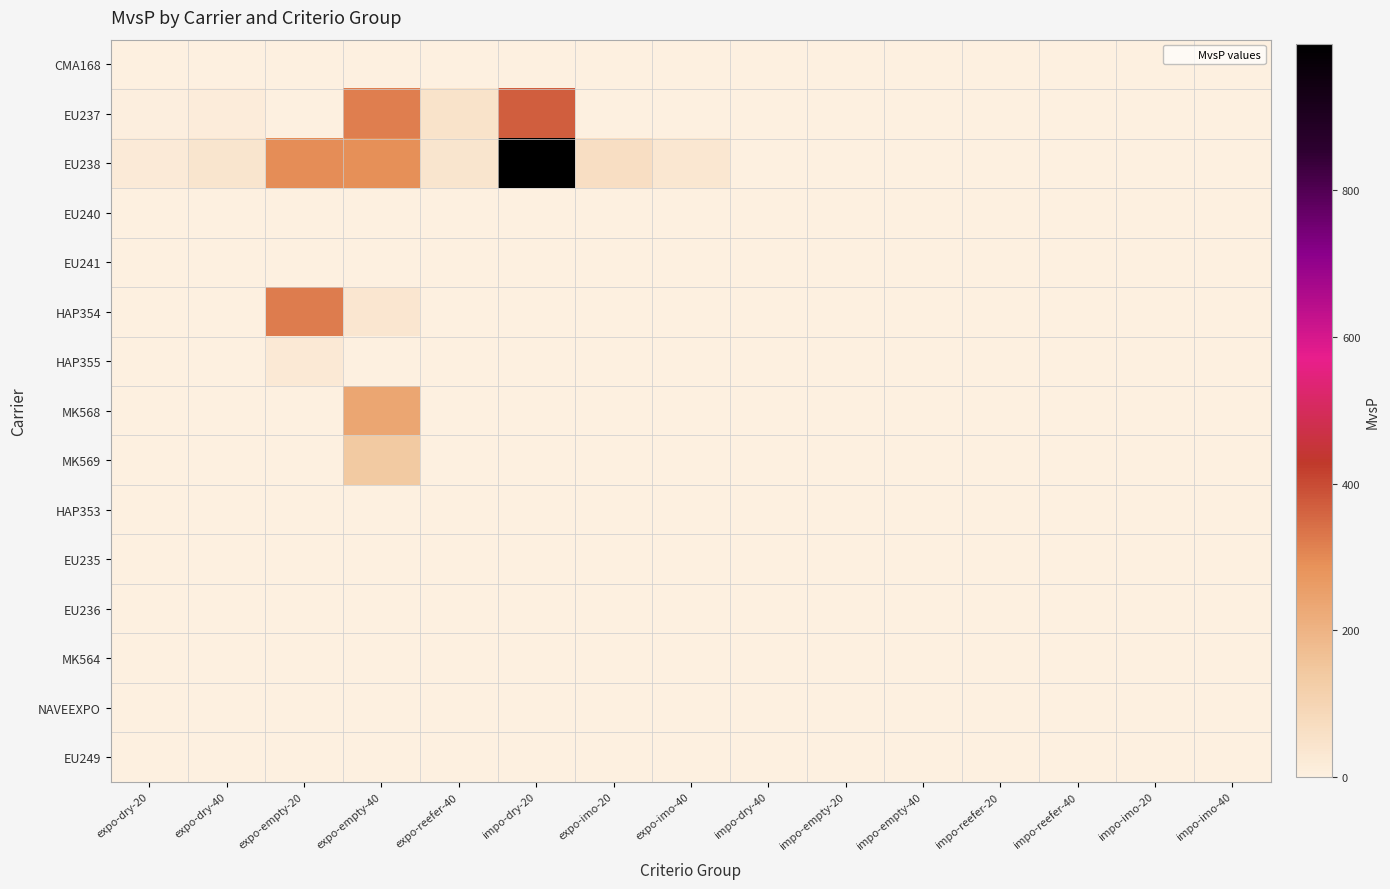

List the series in order of their peak value, highest first.

EU238, EU237, HAP354, MK568, MK569, HAP355, CMA168, EU240, HAP353, NAVEEXPO, EU249, EU241, EU235, EU236, MK564